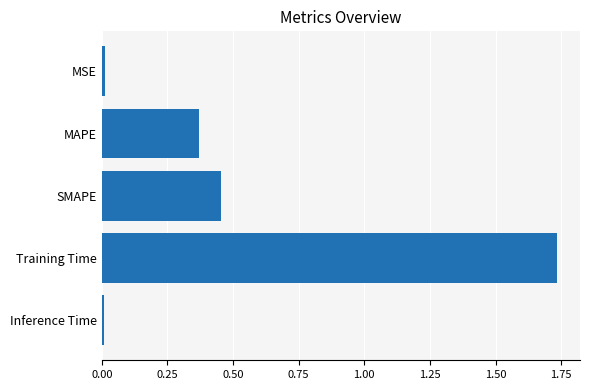

Which label corresponds to the largest value in the chart?

Training Time